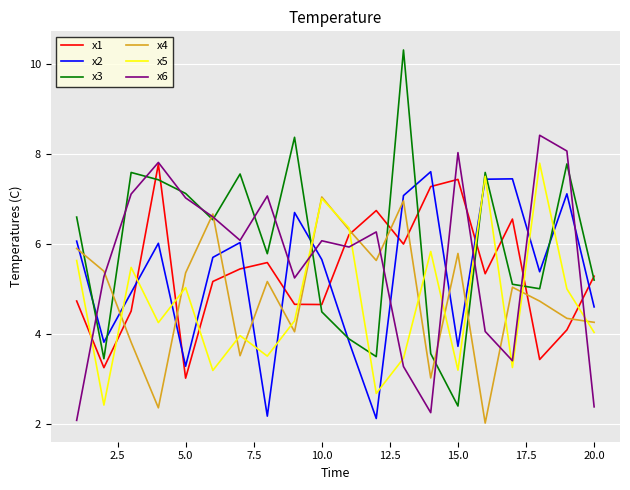

What is the highest value of the x3 series?

10.3